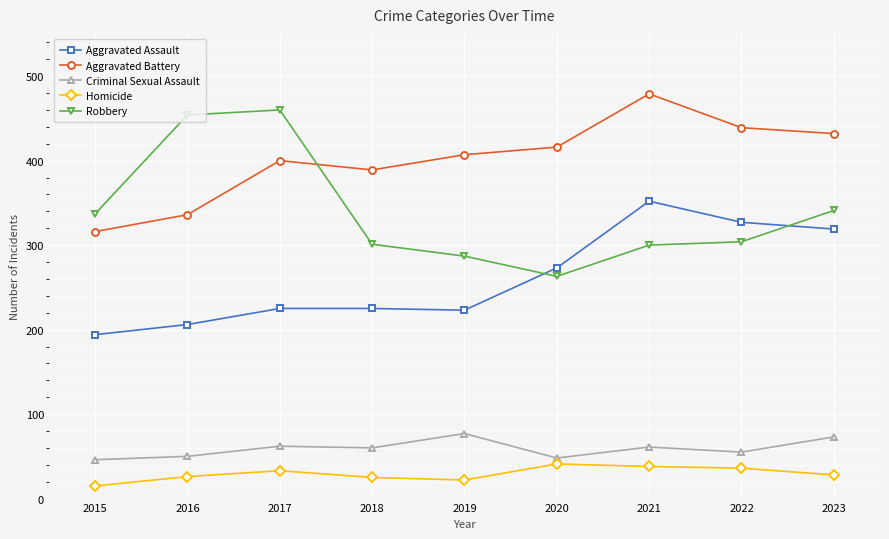

The Aggravated Assault series shows 225 at 2018. True or false?

True